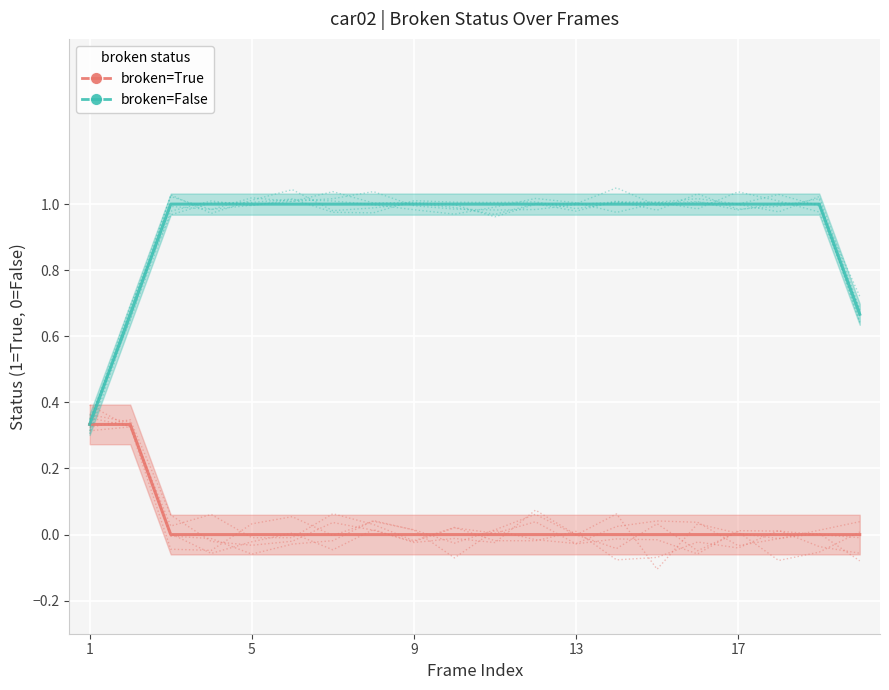

Is the value of broken=False at 10 greater than the value of broken=True at 10?

Yes